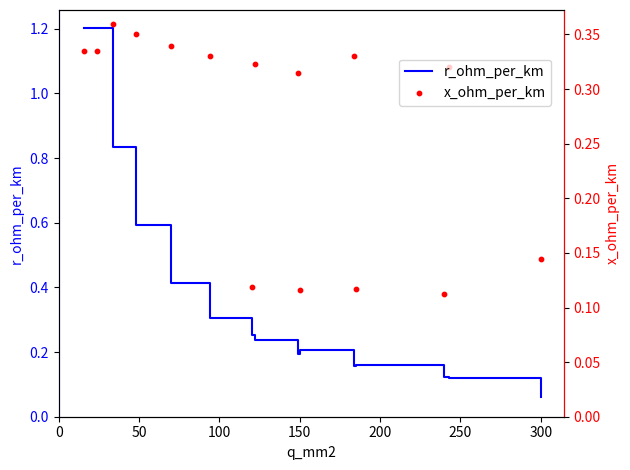

At how many categories does at least one series exceed 1?

2